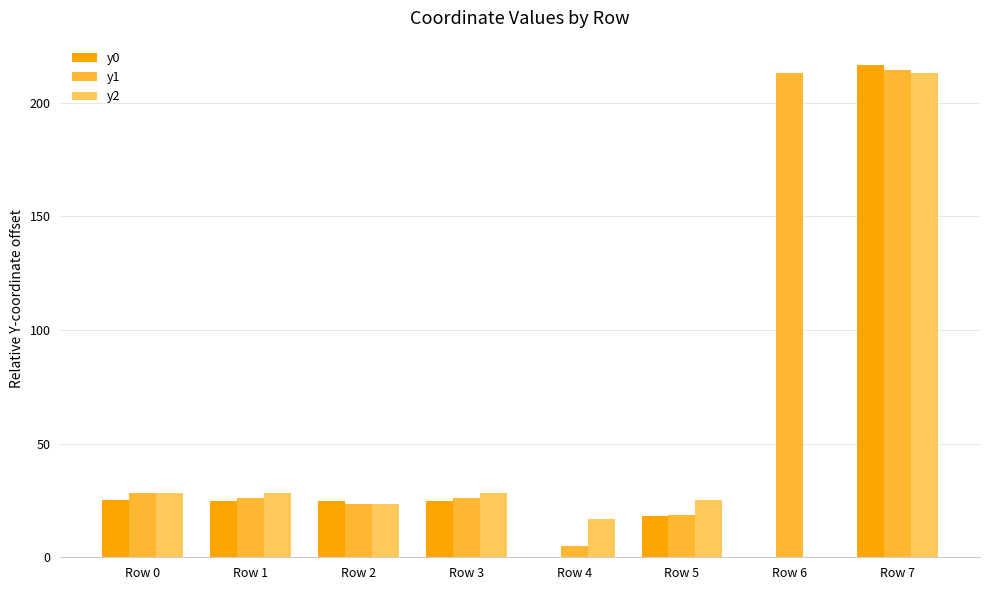

What is the total value across all series at Row 0?

81.7